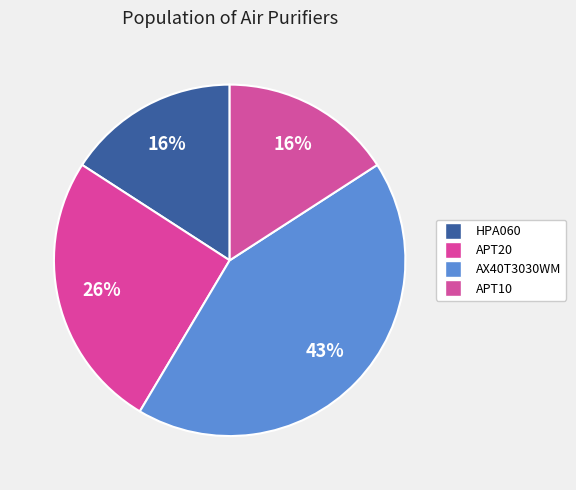

Is it true that APT10 is 27% of the pie?

False